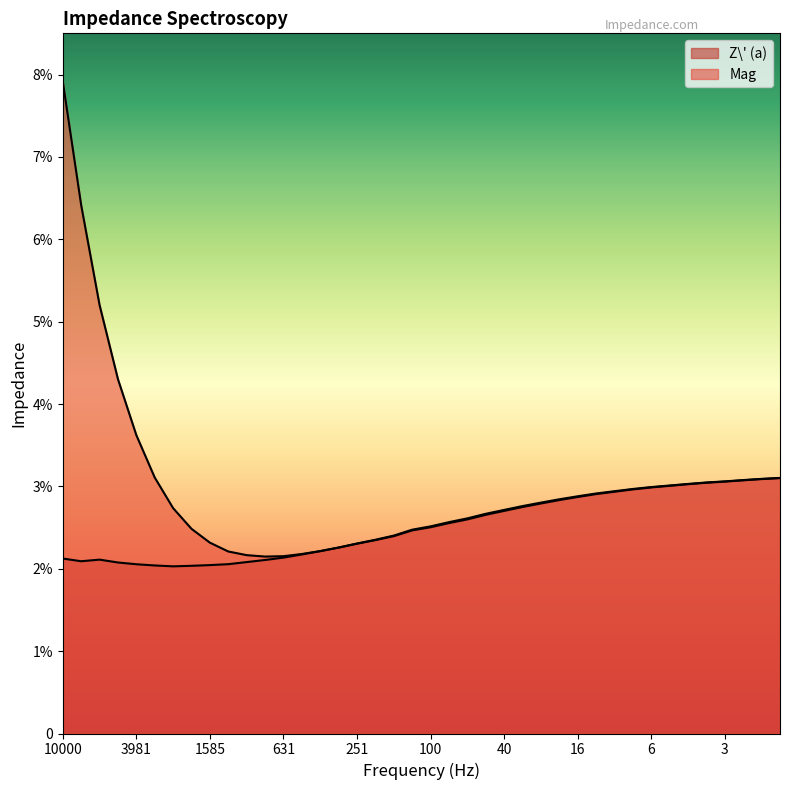

Which category has the highest value across all series?

10000